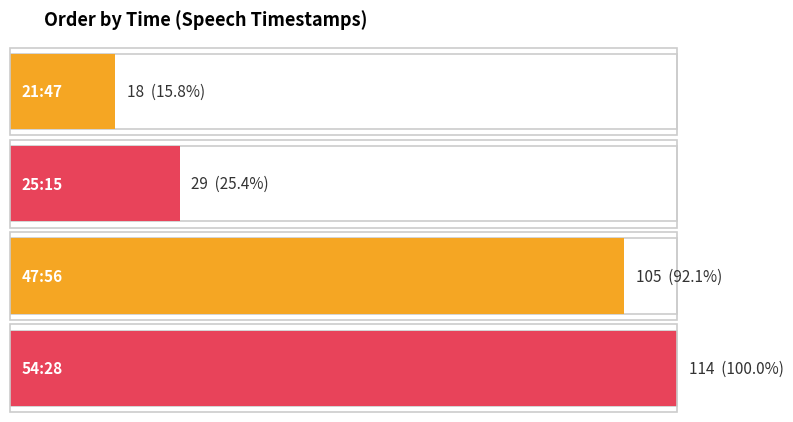

Rank the categories by value from lowest to highest.

21:47, 25:15, 47:56, 54:28